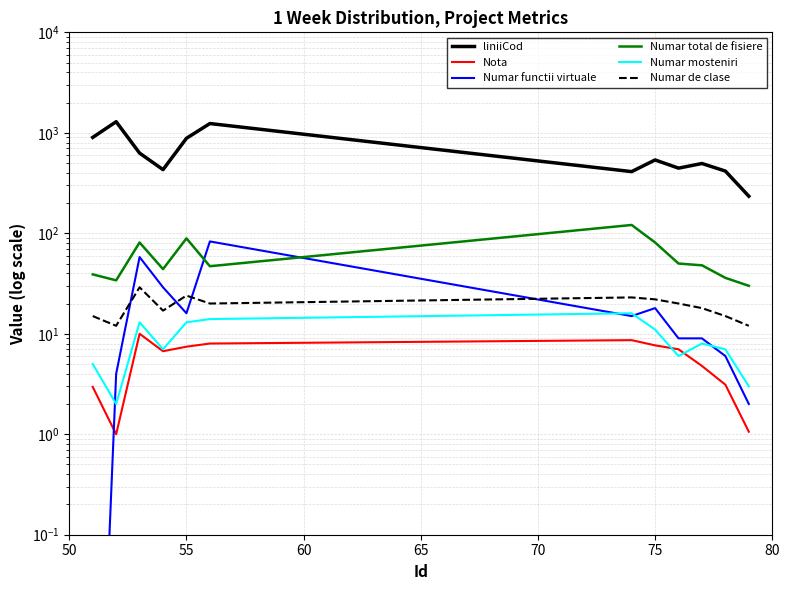

True or false: liniiCod has a value of 177.2 at 8.

False